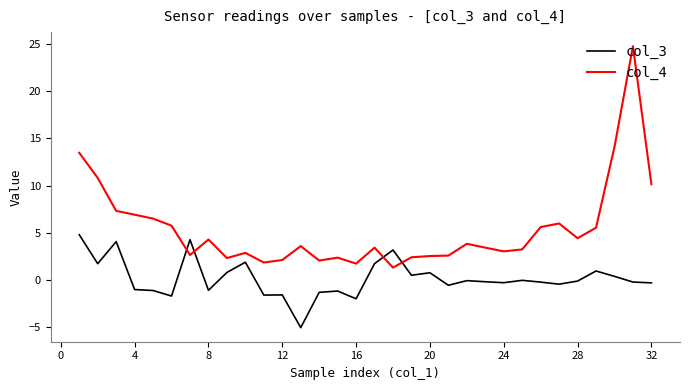

Which series has the largest total across all categories?

col_4